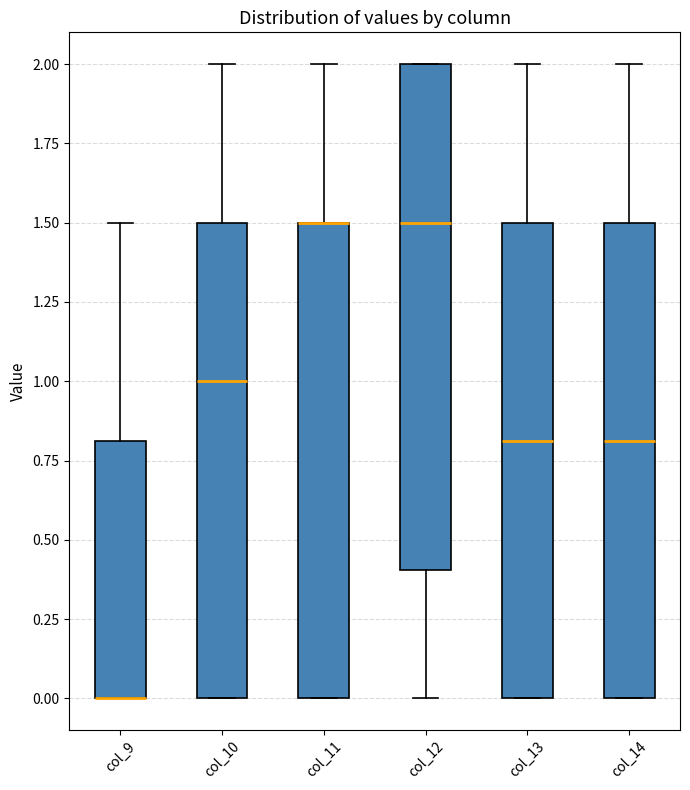

Reading left to right, read every box against the y-axis: the position of its median line, the range the box covers, and the ends of its whiskers. The values are not printed on the chart, so give them approximately, as read against the axis.

col_9: median 0.0 (drawn on the box's lower edge), box 0.0 to 0.8, whiskers 0.0 to 1.5
col_10: median 1.0, box 0.0 to 1.5, whiskers 0.0 to 2.0
col_11: median 1.5 (drawn on the box's upper edge), box 0.0 to 1.5, whiskers 0.0 to 2.0
col_12: median 1.5, box 0.4 to 2.0, whiskers 0.0 to 2.0
col_13: median 0.8, box 0.0 to 1.5, whiskers 0.0 to 2.0
col_14: median 0.8, box 0.0 to 1.5, whiskers 0.0 to 2.0